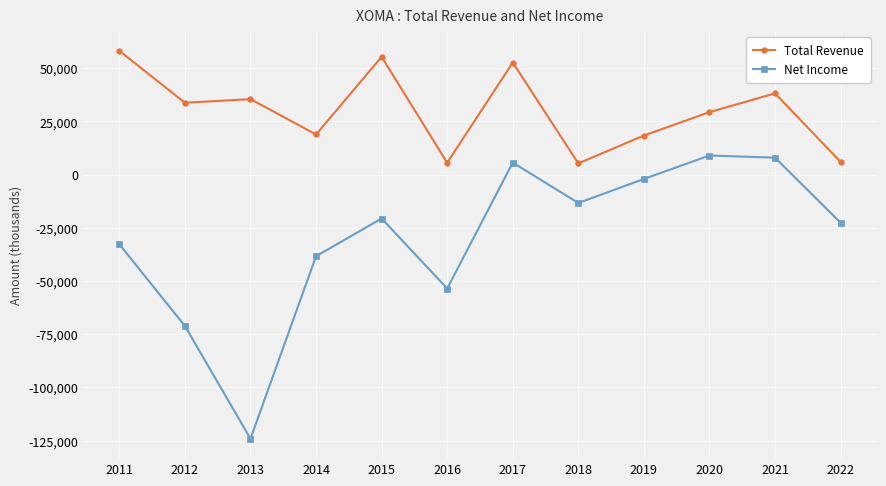

Which series has the largest total across all categories?

Total Revenue